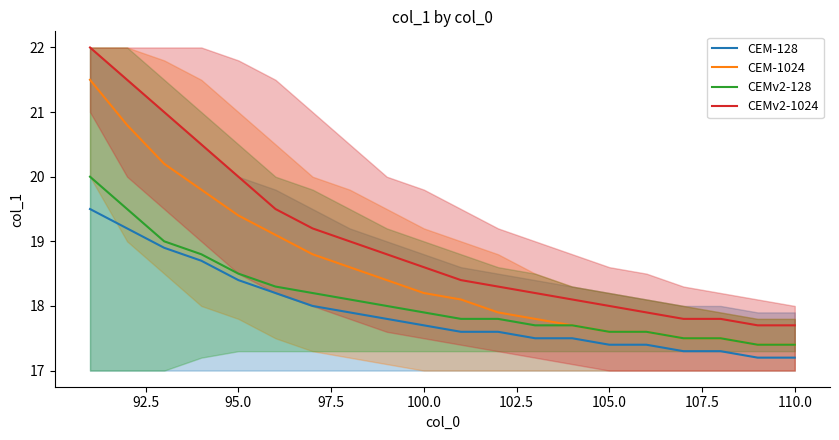

What is the sum of all CEM-1024 values?

371.3